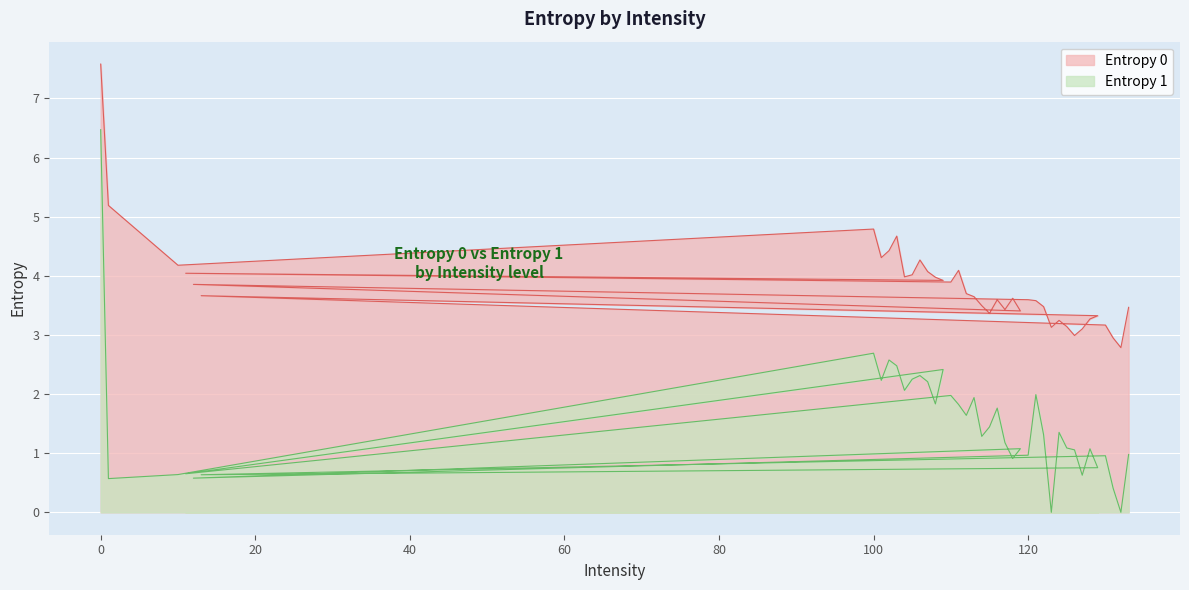

Where is Entropy 1 nearest to the value 3?

100